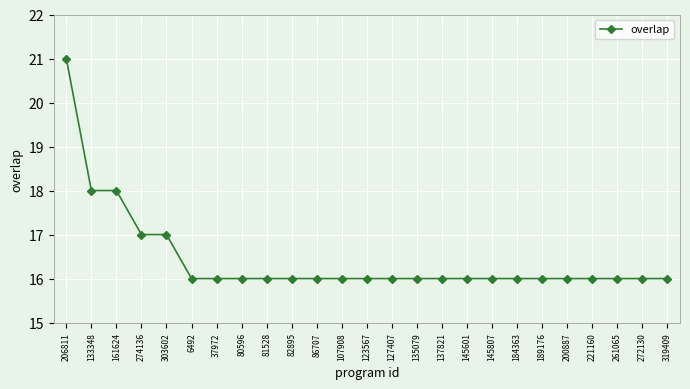

What is the sum of all values?

411